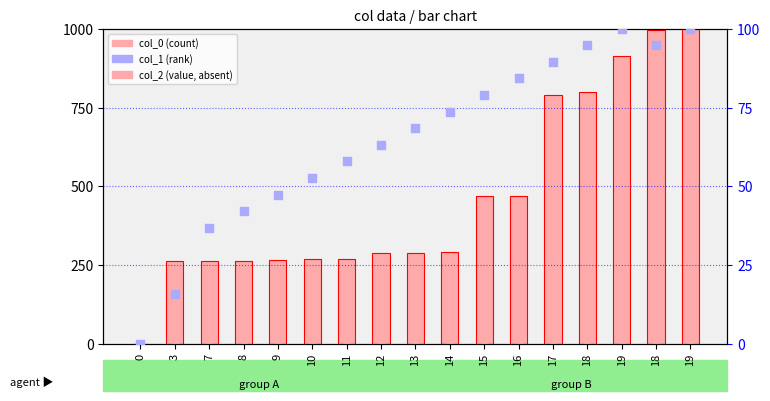

Which series has the largest Y range (max minus min)?

col_0 (count)